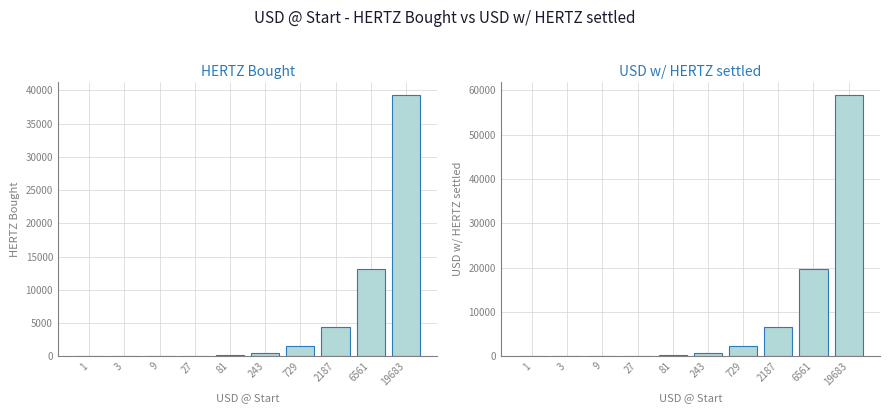

What is the difference between the second highest and minimum values in the HERTZ Bought series?

13120